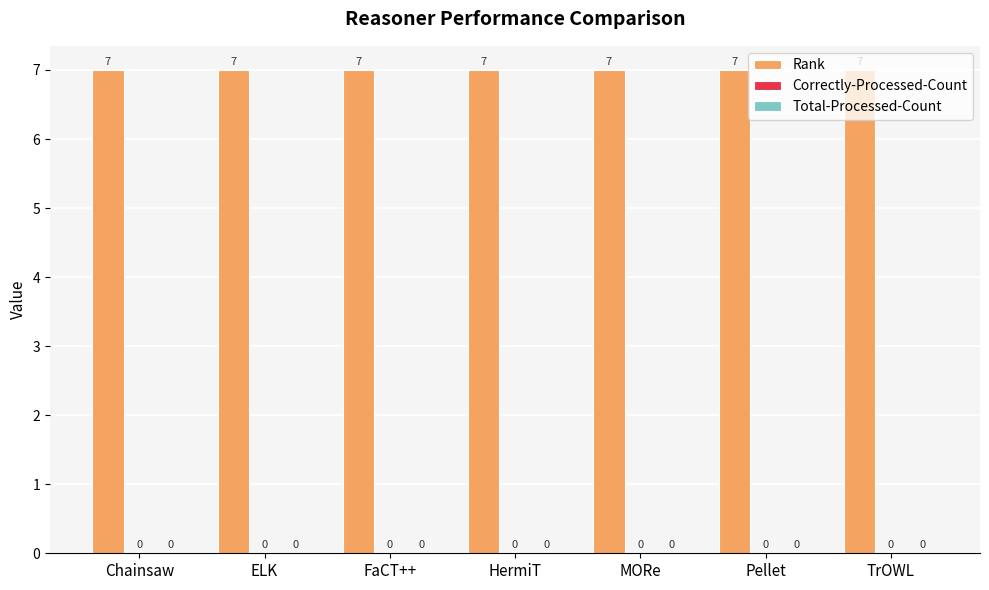

Which series has the largest total across all categories?

Rank